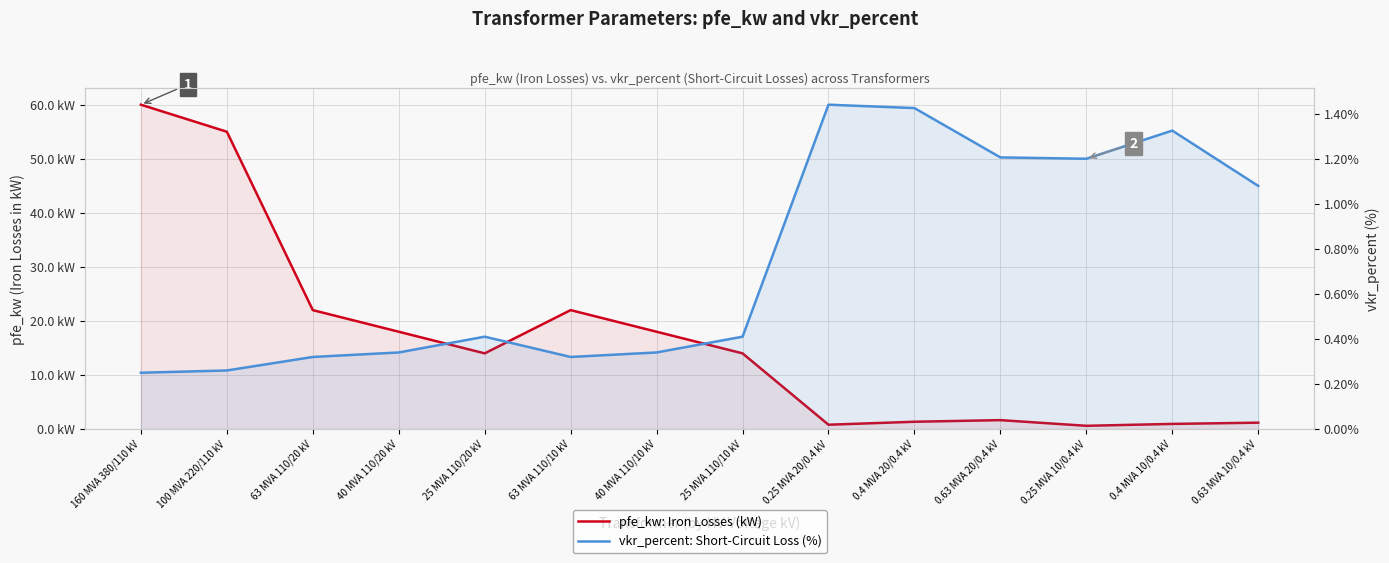

At which category is the sum across all series the highest?

160 MVA 380/110 kV